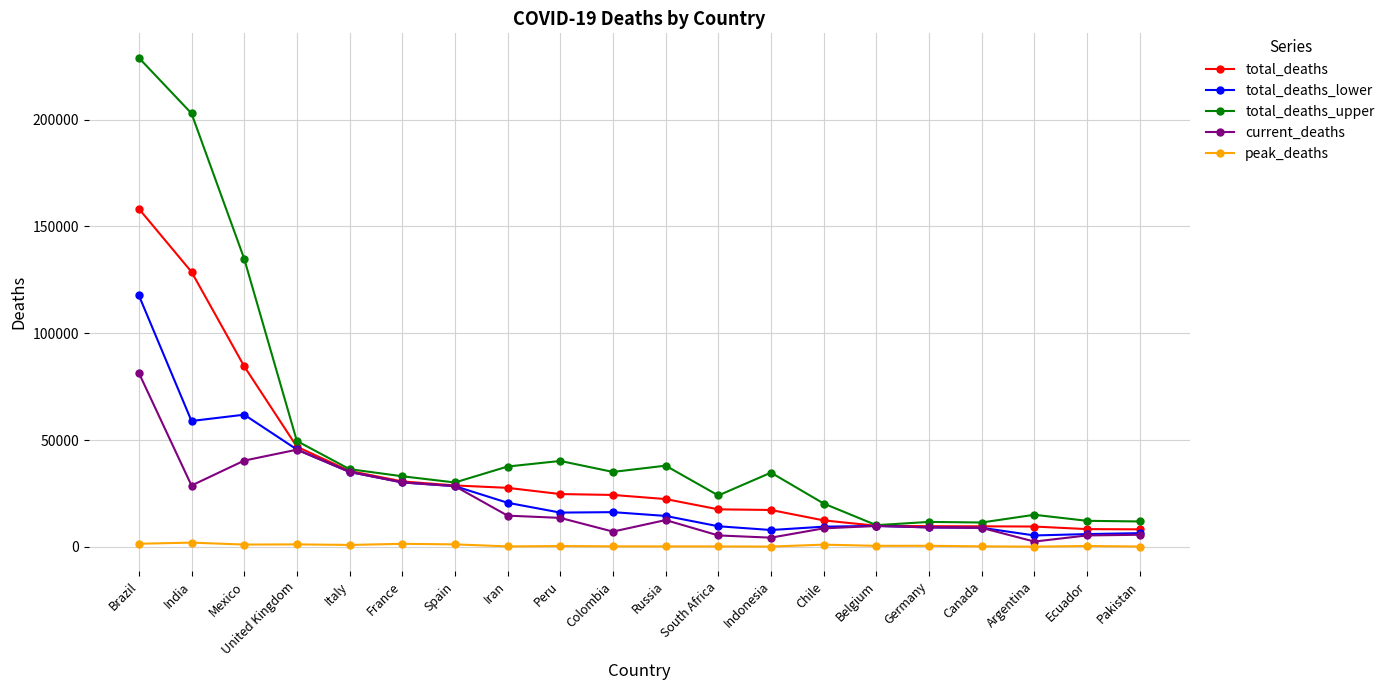

Which category has the highest value in the total_deaths series?

Brazil